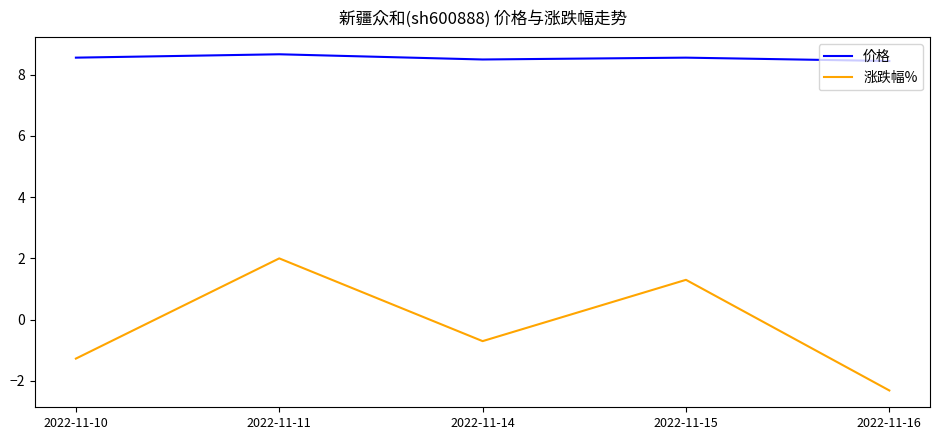

What is the difference between the 涨跌幅% values at 2022-11-15 and 2022-11-11?

0.7